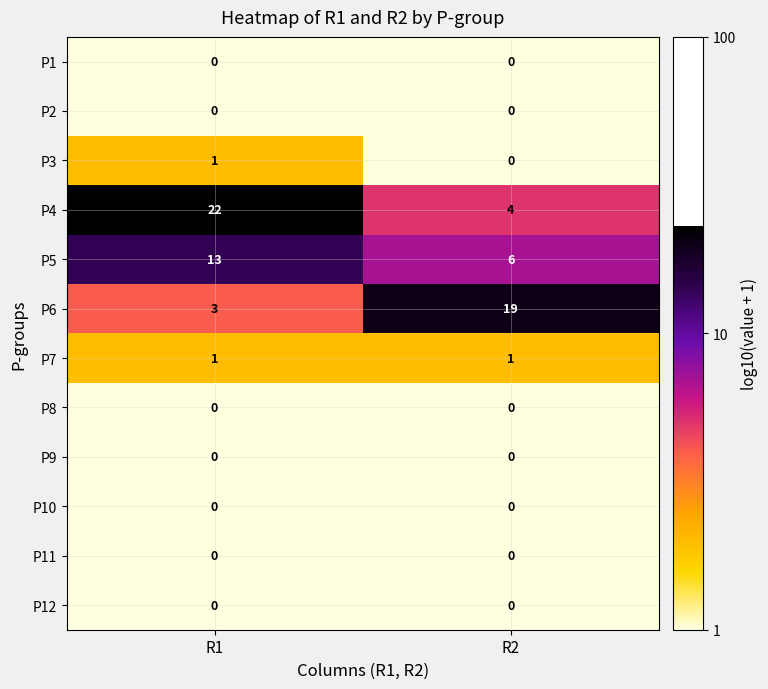

Reading left to right, transcribe all the data shown in this chart.

P1: R1=0	R2=0
P2: R1=0	R2=0
P3: R1=1	R2=0
P4: R1=22	R2=4
P5: R1=13	R2=6
P6: R1=3	R2=19
P7: R1=1	R2=1
P8: R1=0	R2=0
P9: R1=0	R2=0
P10: R1=0	R2=0
P11: R1=0	R2=0
P12: R1=0	R2=0